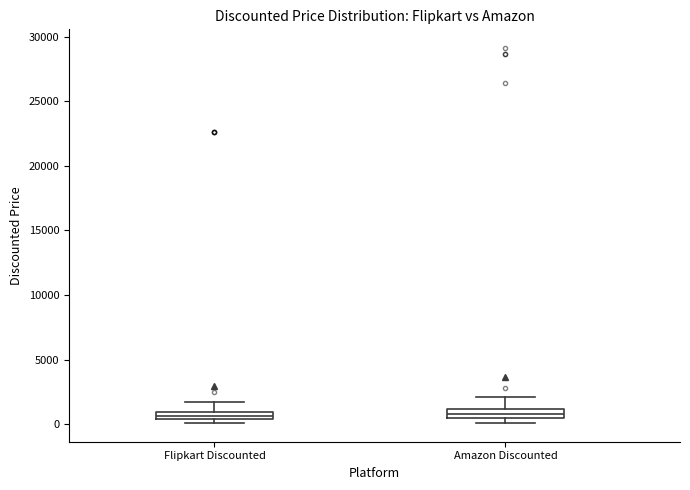

Where is the upper edge of the box for Flipkart Discounted on the y-axis? The values are not printed on the chart, so give them approximately, as read against the axis.

1000